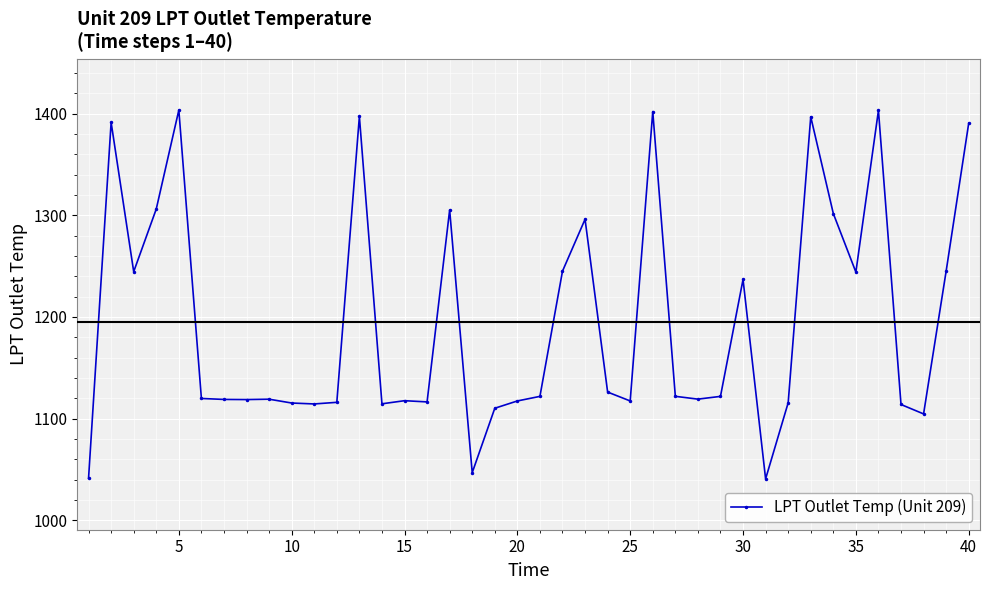

What is the value of the 28th point from the left?

1119.1